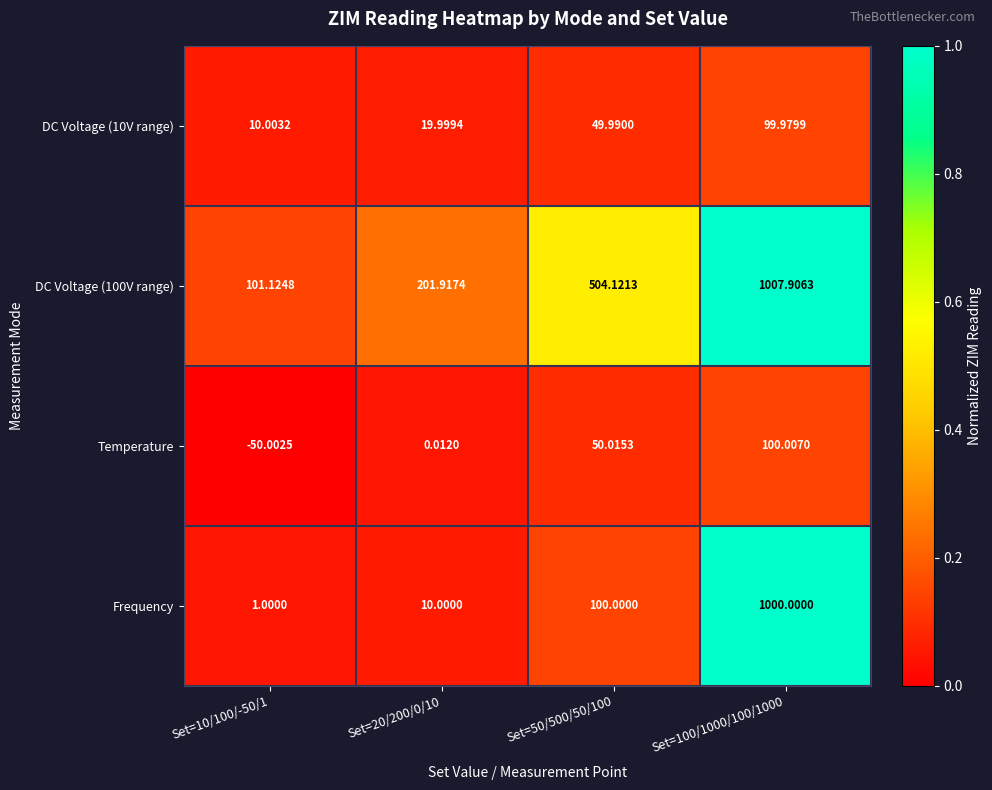

Rank the series at Set=100/1000/100/1000 from lowest to highest value.

DC Voltage (10V range), Temperature, Frequency, DC Voltage (100V range)